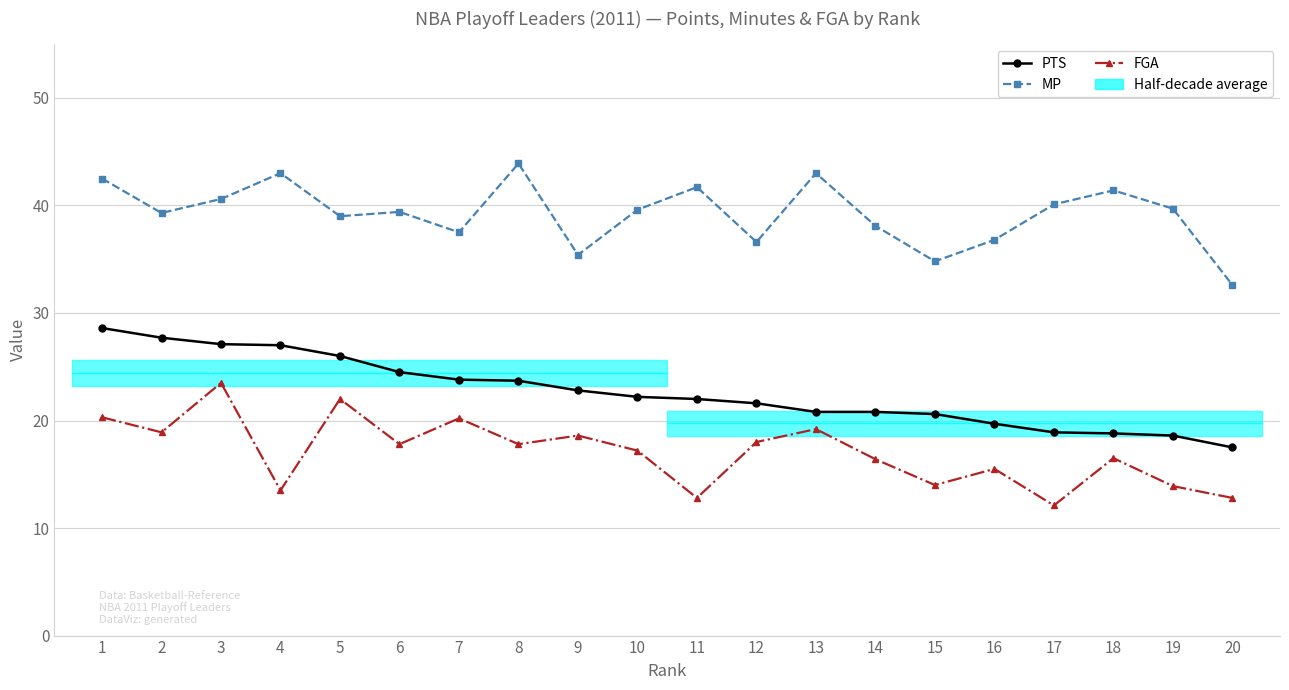

Where is the first local minimum for MP?

2